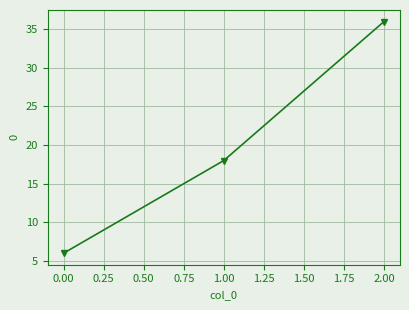

Approximately how many times larger is the value at 2.00 compared to 1.00?

2.0